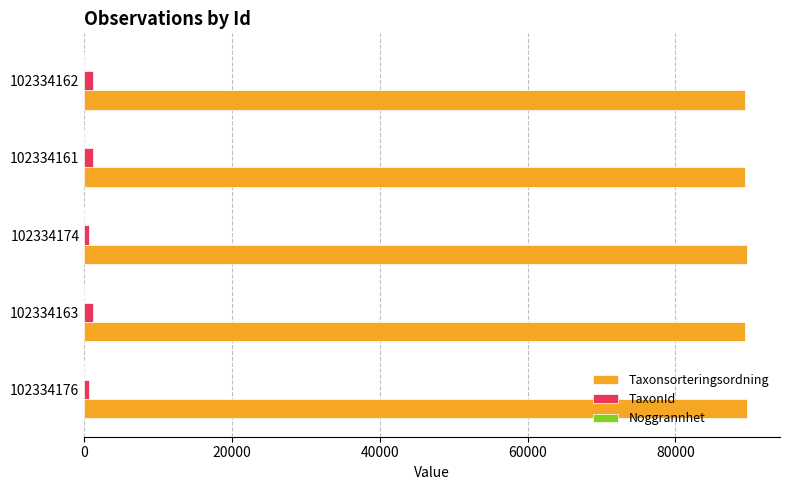

True or false: Taxonsorteringsordning has a value of 121656 at 102334163.

False